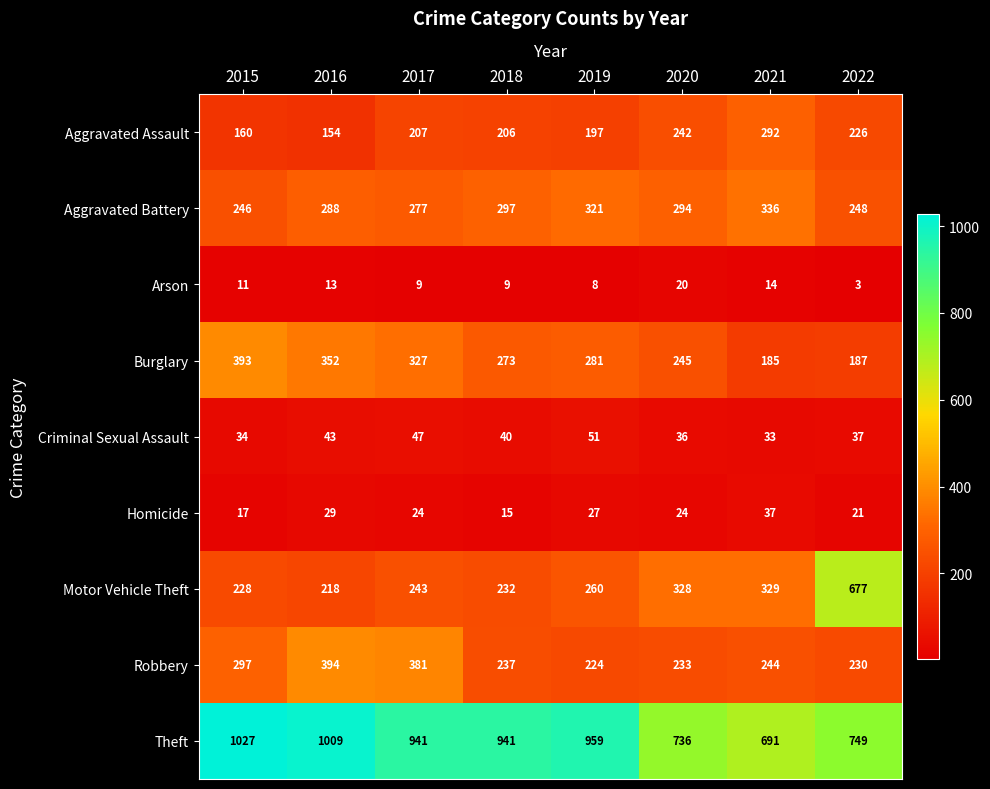

True or false: Burglary has a value of 178 at 2016.

False